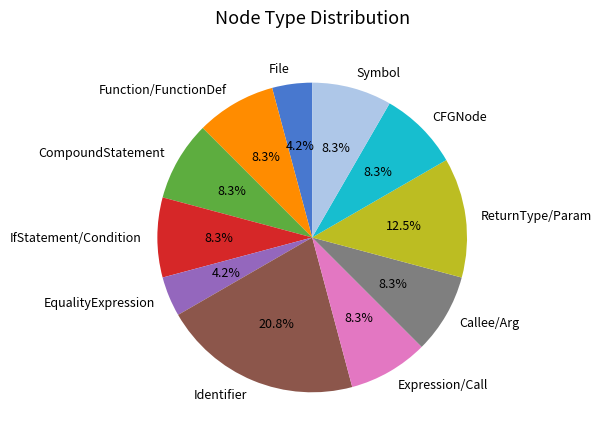

Does any single category account for the majority?

No